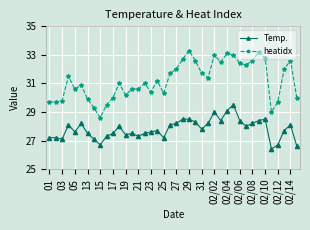

What is the average value of the heatidx series?

31.2